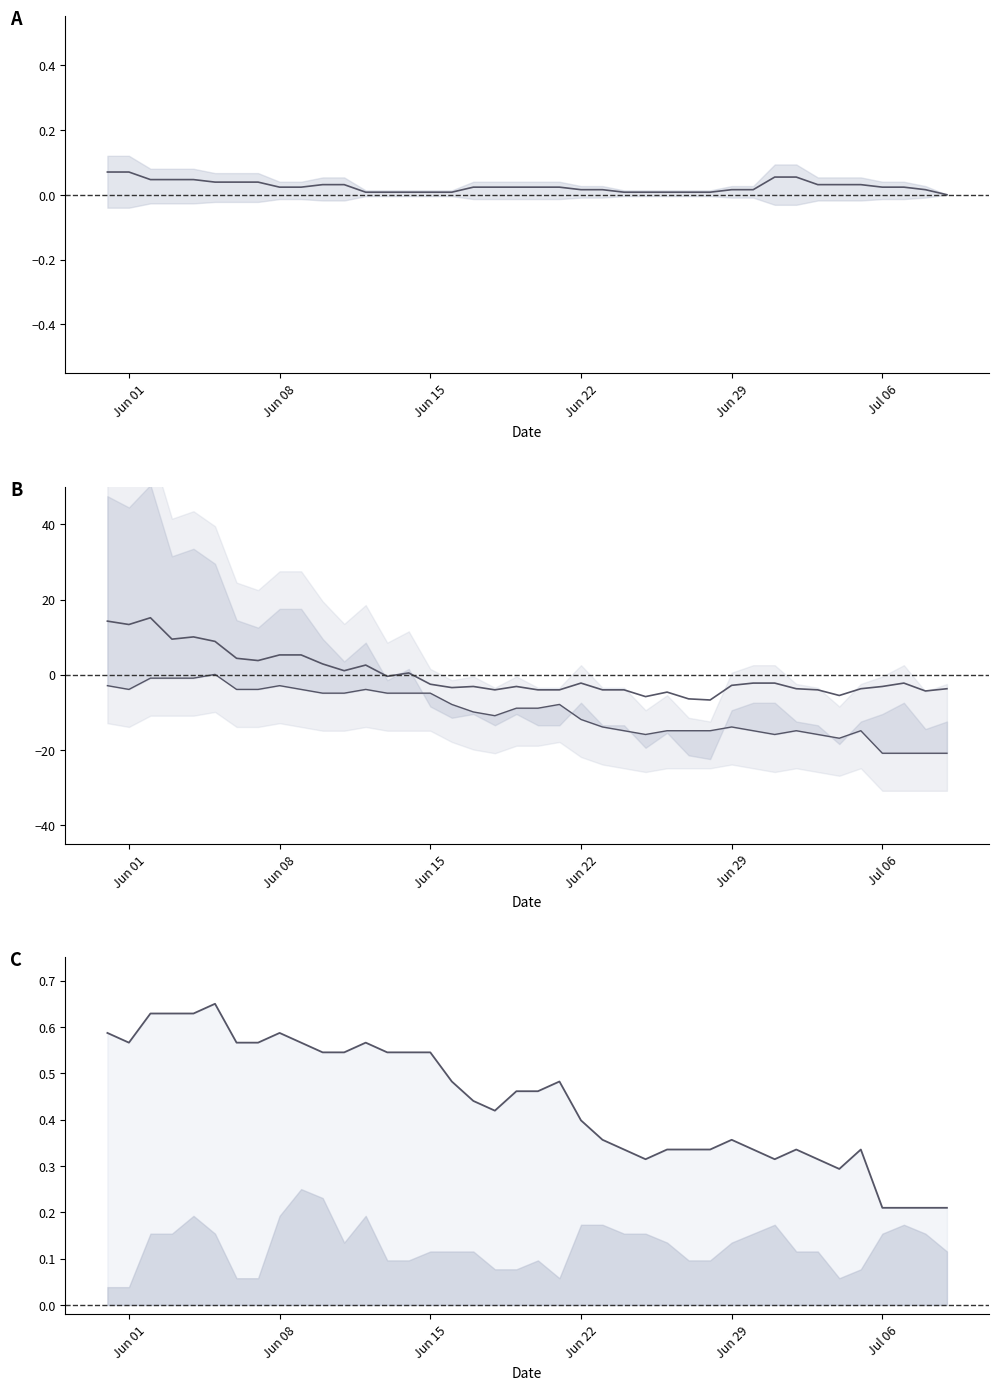

What is the value of the VD line point at the 13th from the left?

0.6